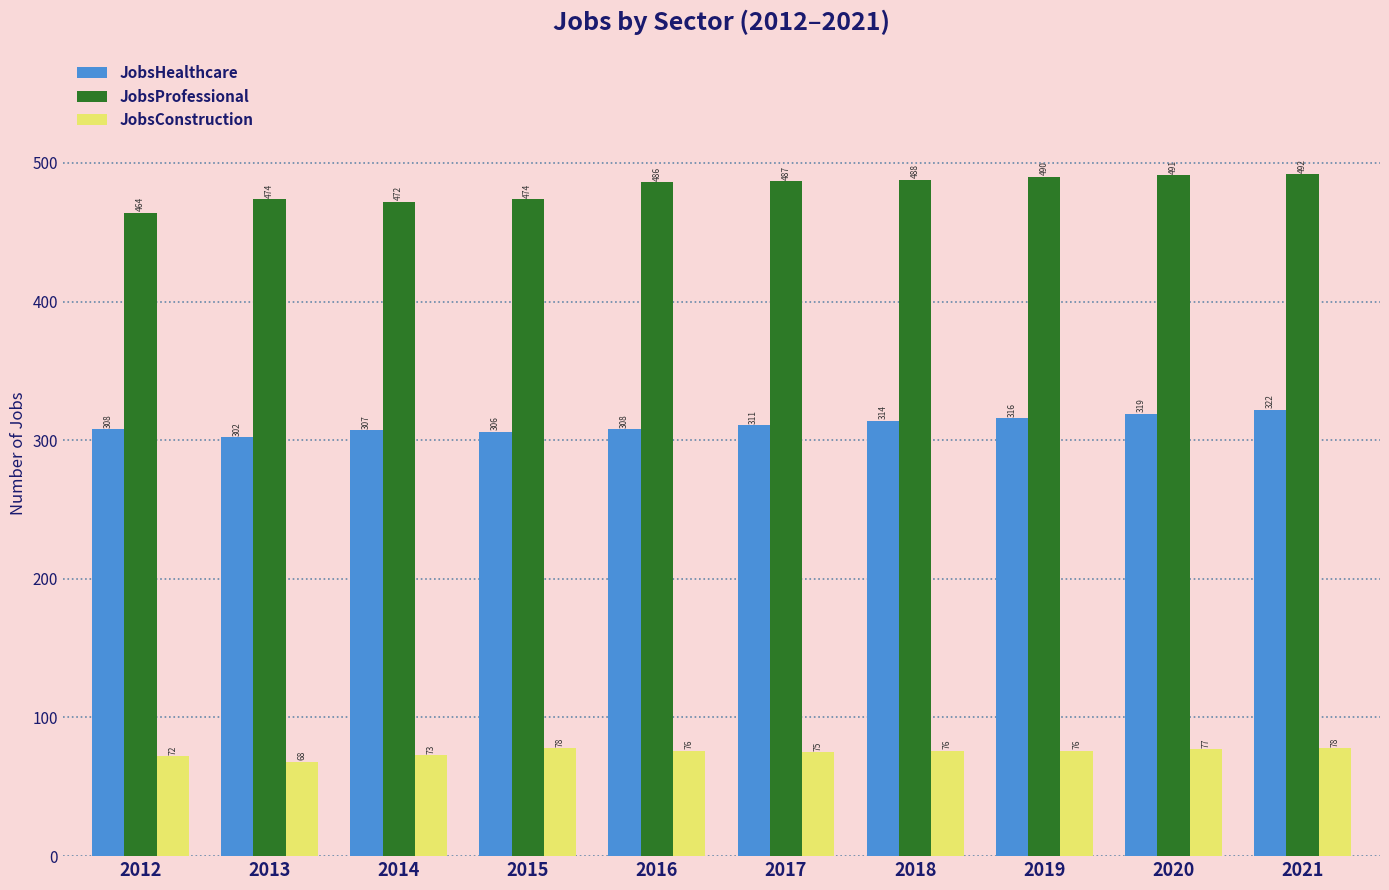

At how many categories does at least one series exceed 158?

10